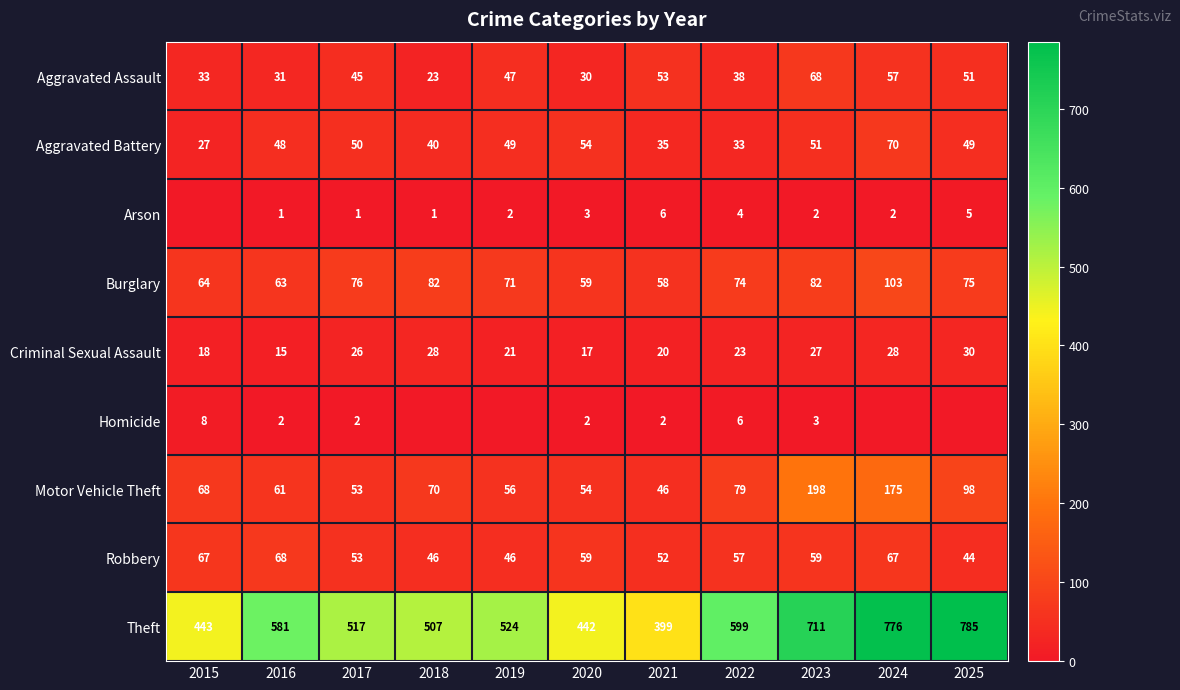

The value of Aggravated Assault at 2023 is 68. True or false?

True